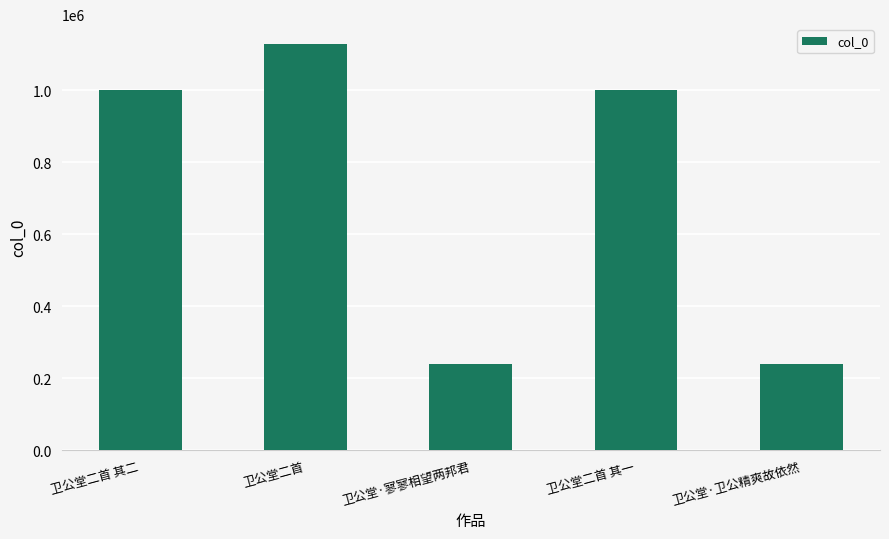

What is the average value?

722171